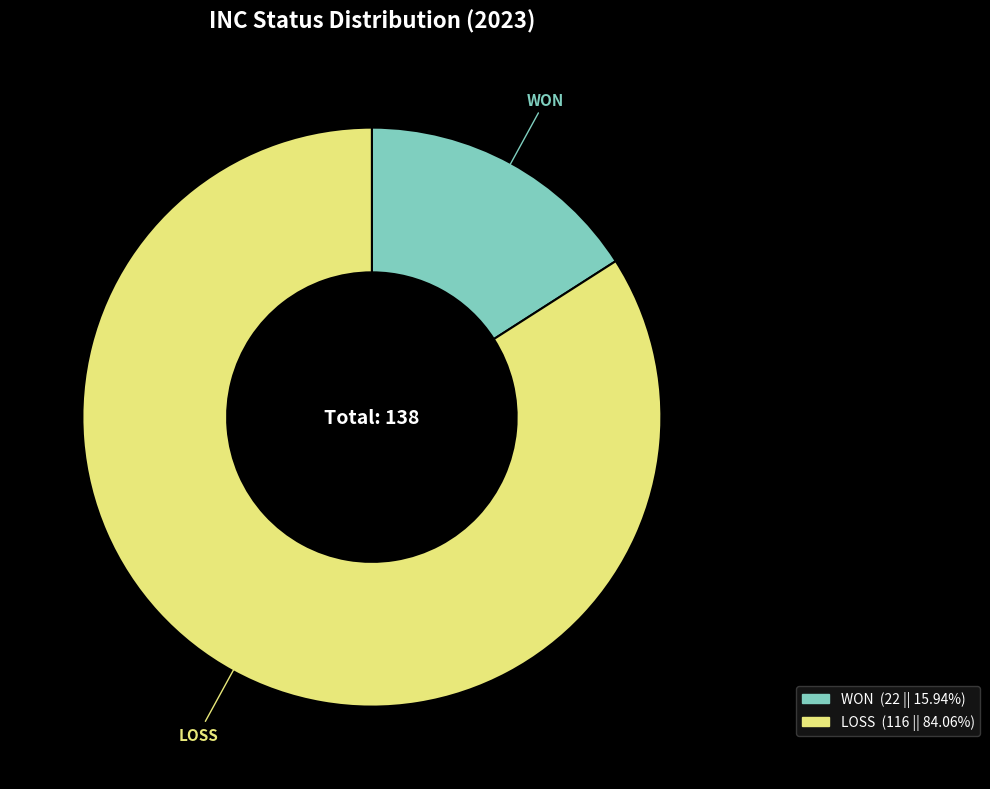

Is the sum of LOSS and WON greater than half?

Yes